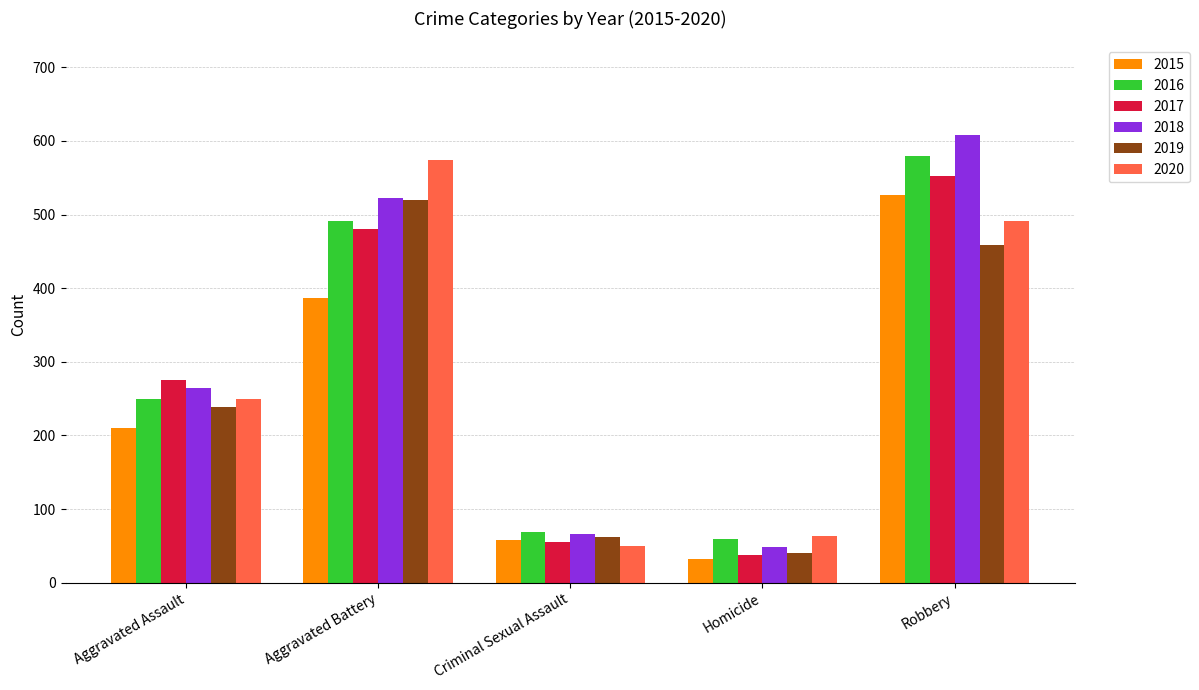

How many distinct data groups are displayed?

6